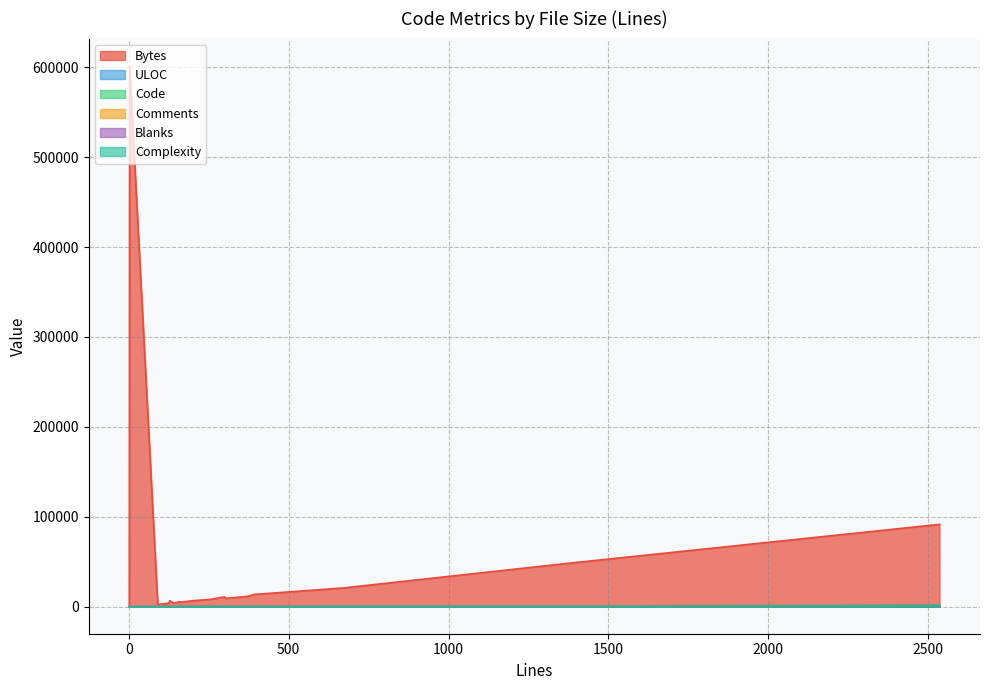

Does the chart display data point markers on the line(s)?

No